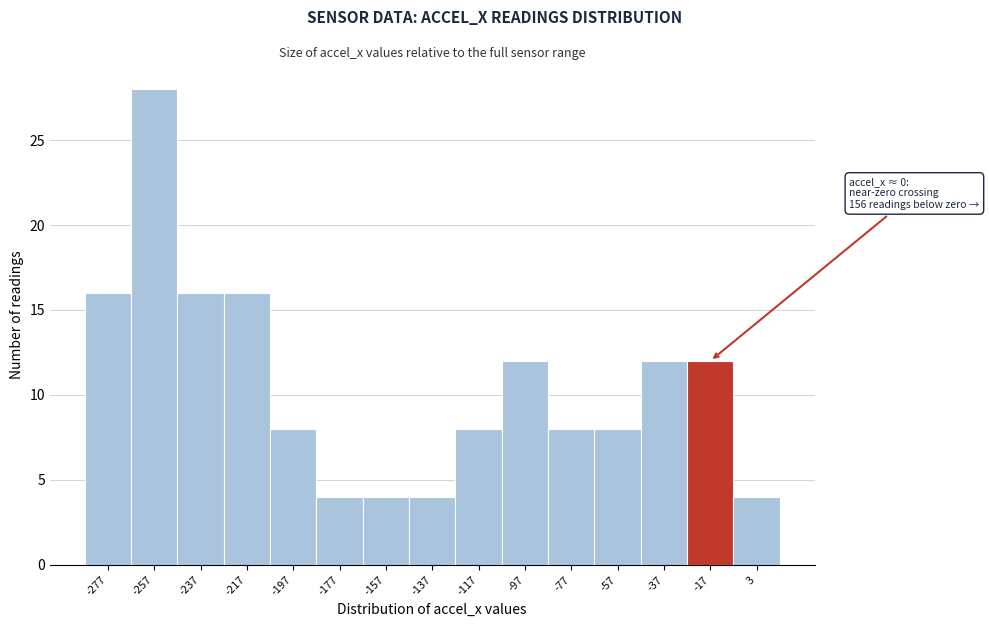

Reading left to right, list all the values displayed in this chart.

16	28	16	16	8	4	4	4	8	12	8	8	12	12	4